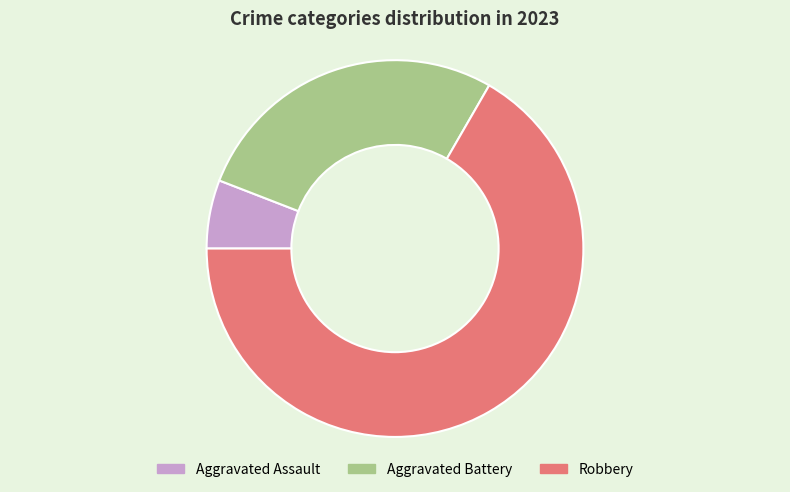

The Aggravated Battery slice represents 14% of the pie. True or false?

False